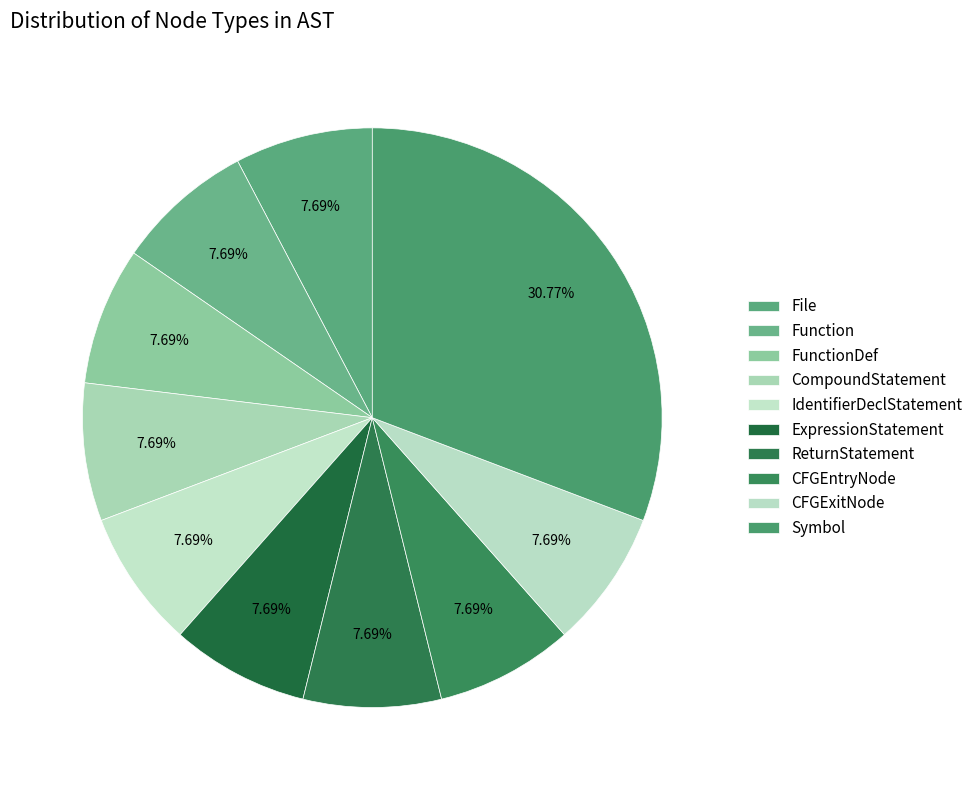

Is there any slice that represents more than half of the pie?

No